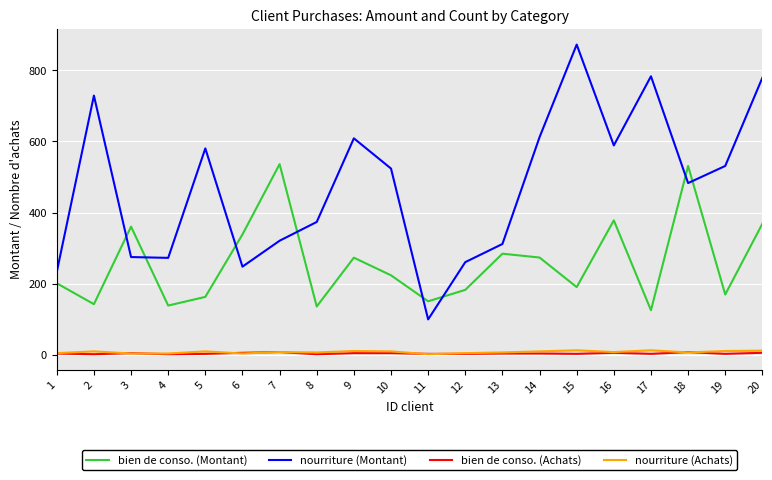

How many times do bien de conso. (Montant) and nourriture (Montant) cross each other?

8